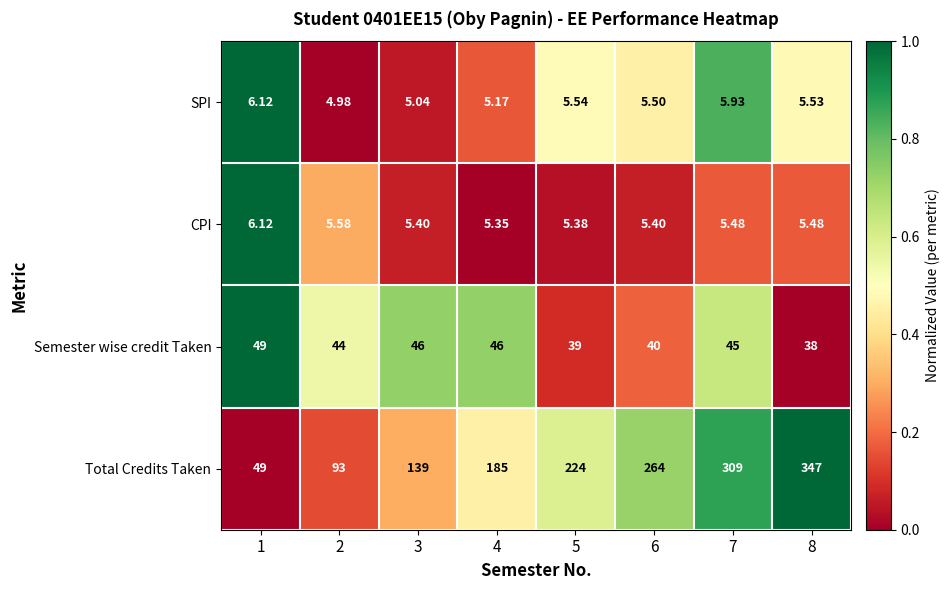

What is the total value across all series at 7?

365.4